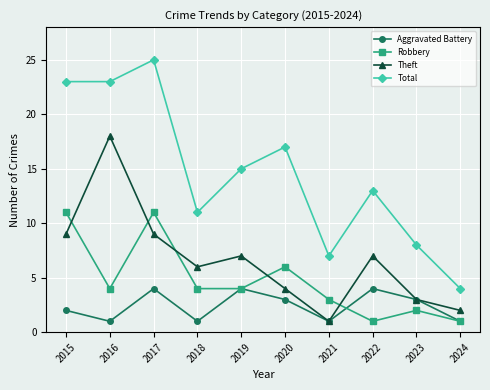

True or false: Theft and Total cross at least once.

False